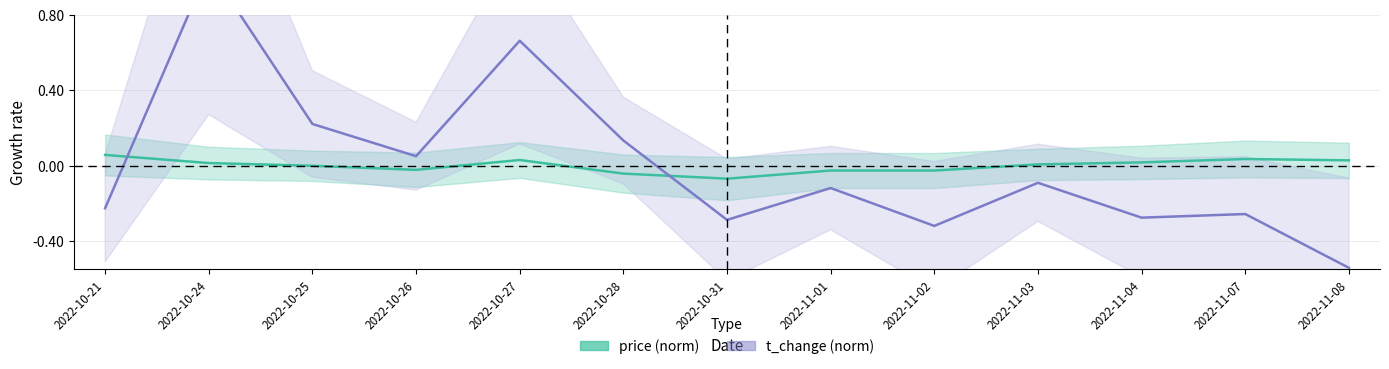

How many times do t_change (norm) and price (norm) cross each other?

2